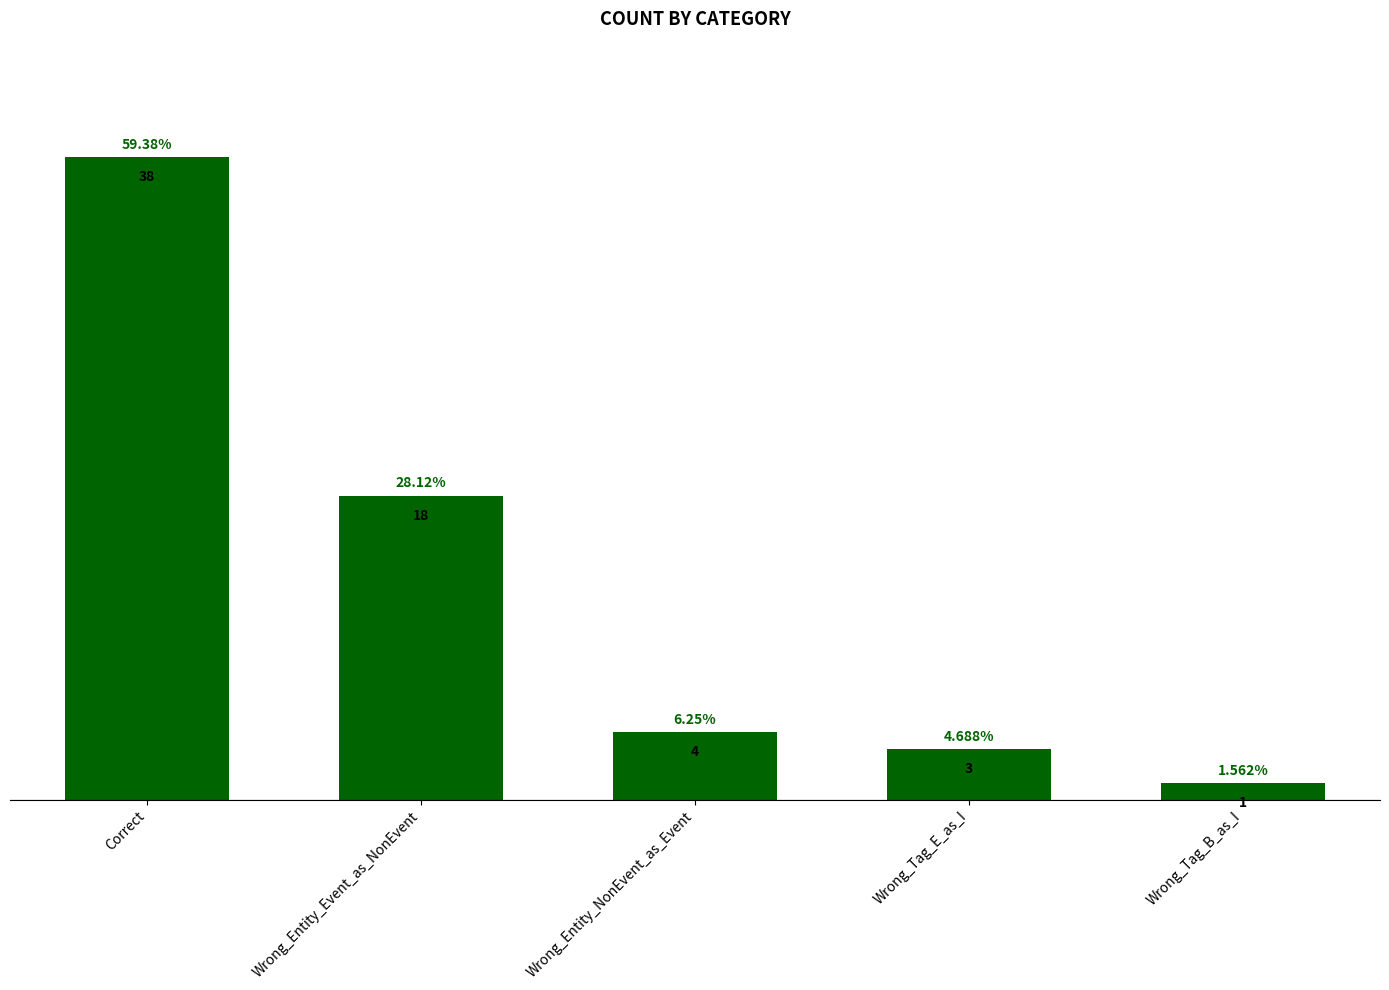

What is the change in value from Wrong_Entity_NonEvent_as_Event to Wrong_Tag_E_as_I?

-1